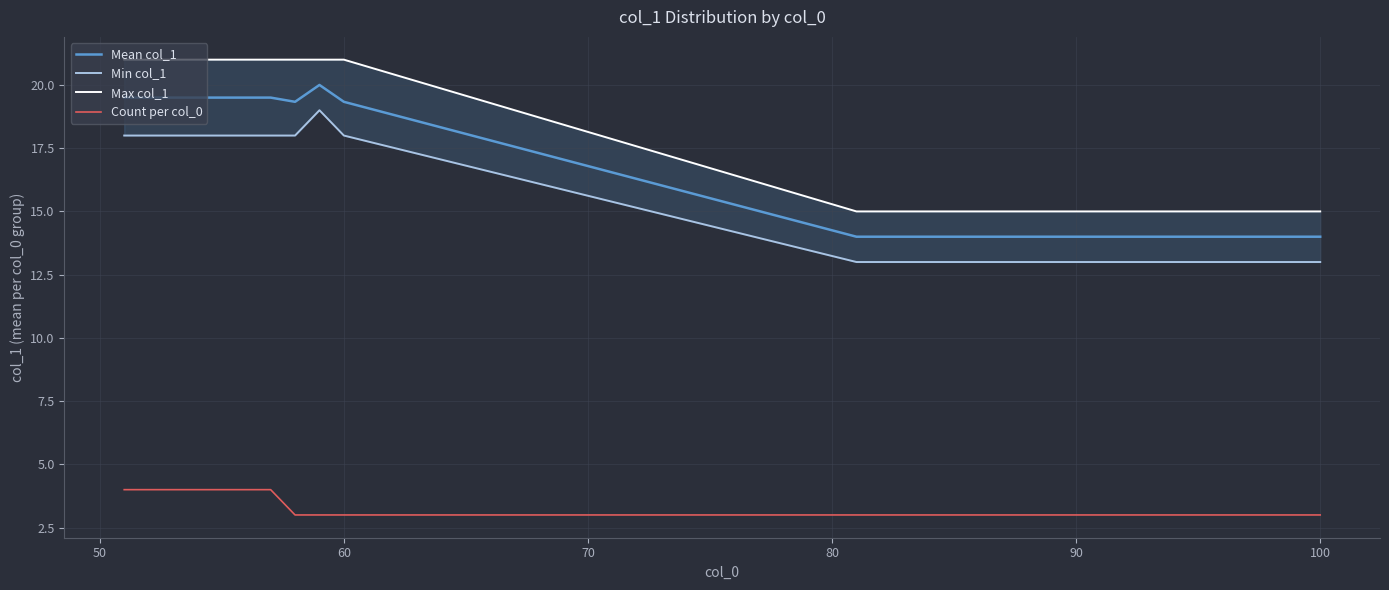

True or false: Min col_1 has more than 0 interior local peaks.

True